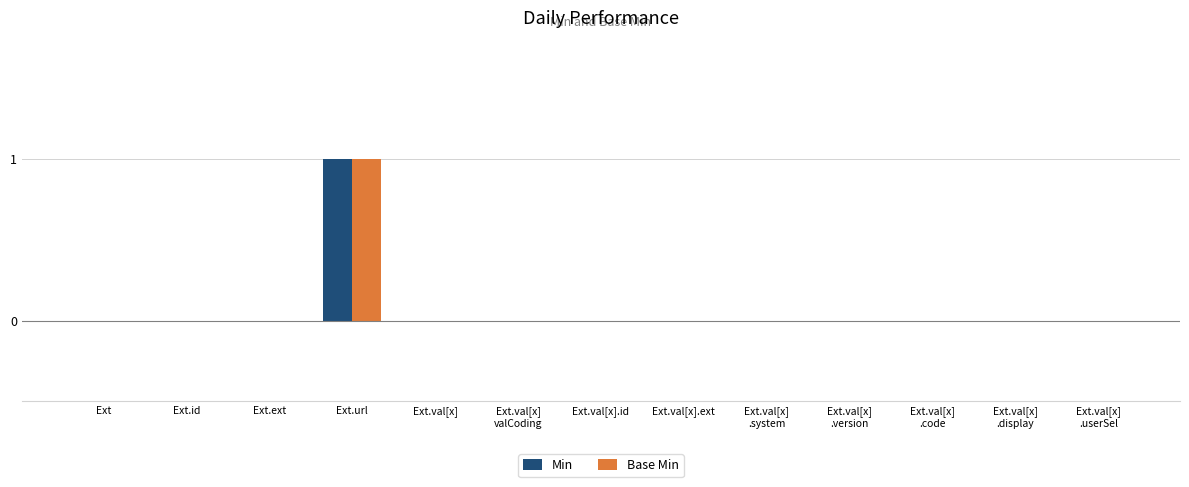

At which category is the sum across all series the highest?

Ext.url